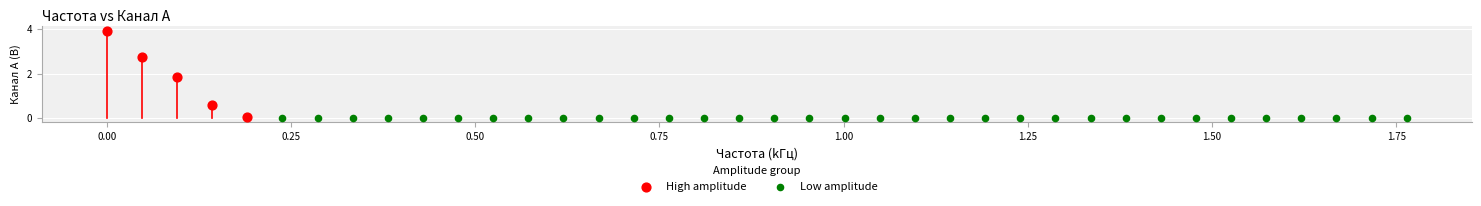

What are all the series names shown in the legend?

High amplitude, Low amplitude